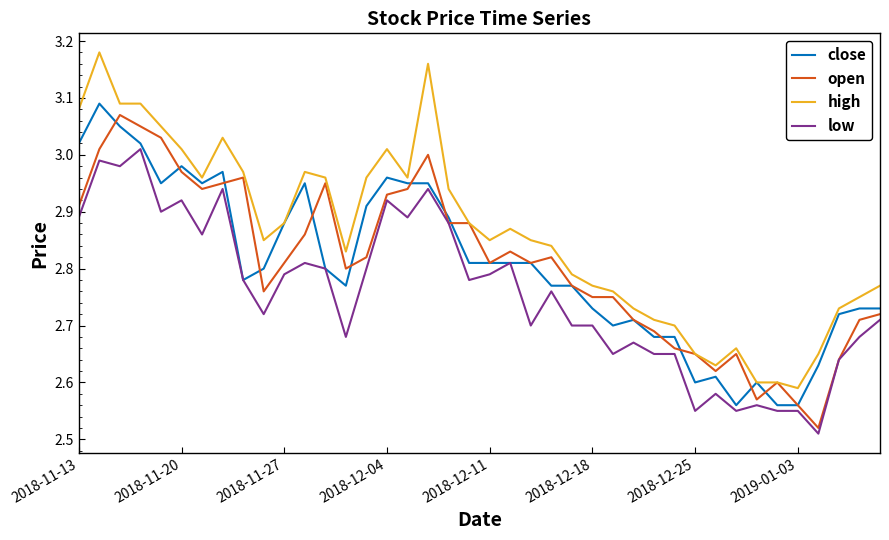

Which series has the largest total across all categories?

high